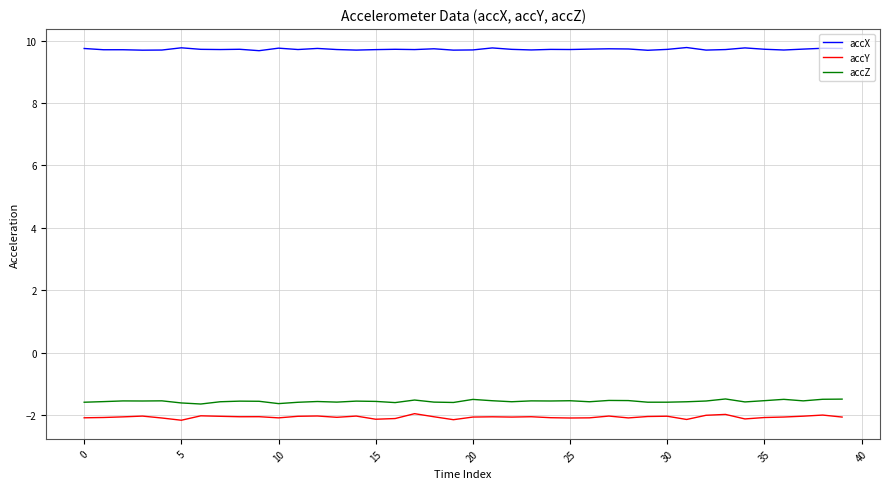

Which series has the largest total across all categories?

accX